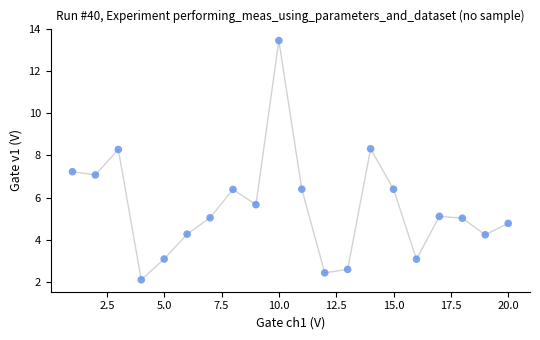

What is the range of Y values (max minus min)?

11.4